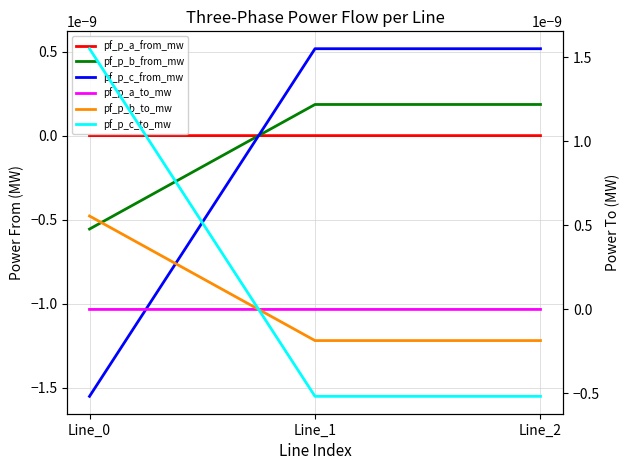

At Line_2, list the series in order from largest to smallest.

pf_p_c_from_mw, pf_p_b_from_mw, pf_p_a_from_mw, pf_p_a_to_mw, pf_p_b_to_mw, pf_p_c_to_mw